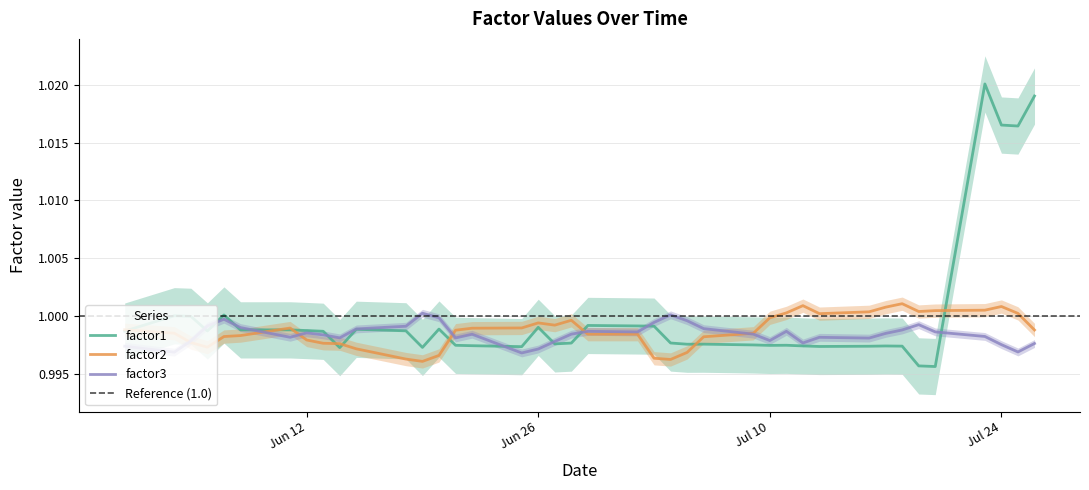

Reading left to right, transcribe all the data shown in this chart.

factor1: 1.0	1.0	1.0	1.0	1.0	1.0	1.0	1.0	1.0	1.0	1.0	1.0	1.0	1.0	1.0	1.0	1.0	1.0	1.0	1.0	1.0	1.0	1.0	1.0	1.0	1.0	1.0	1.0	1.0	1.0	1.0	1.0	1.0	1.0	1.0	1.0	1.0	1.0	1.0	1.0
factor2: 1.0	1.0	1.0	1.0	1.0	1.0	1.0	1.0	1.0	1.0	1.0	1.0	1.0	1.0	1.0	1.0	1.0	1.0	1.0	1.0	1.0	1.0	1.0	1.0	1.0	1.0	1.0	1.0	1.0	1.0	1.0	1.0	1.0	1.0	1.0	1.0	1.0	1.0	1.0	1.0
factor3: 1.0	1.0	1.0	1.0	1.0	1.0	1.0	1.0	1.0	1.0	1.0	1.0	1.0	1.0	1.0	1.0	1.0	1.0	1.0	1.0	1.0	1.0	1.0	1.0	1.0	1.0	1.0	1.0	1.0	1.0	1.0	1.0	1.0	1.0	1.0	1.0	1.0	1.0	1.0	1.0